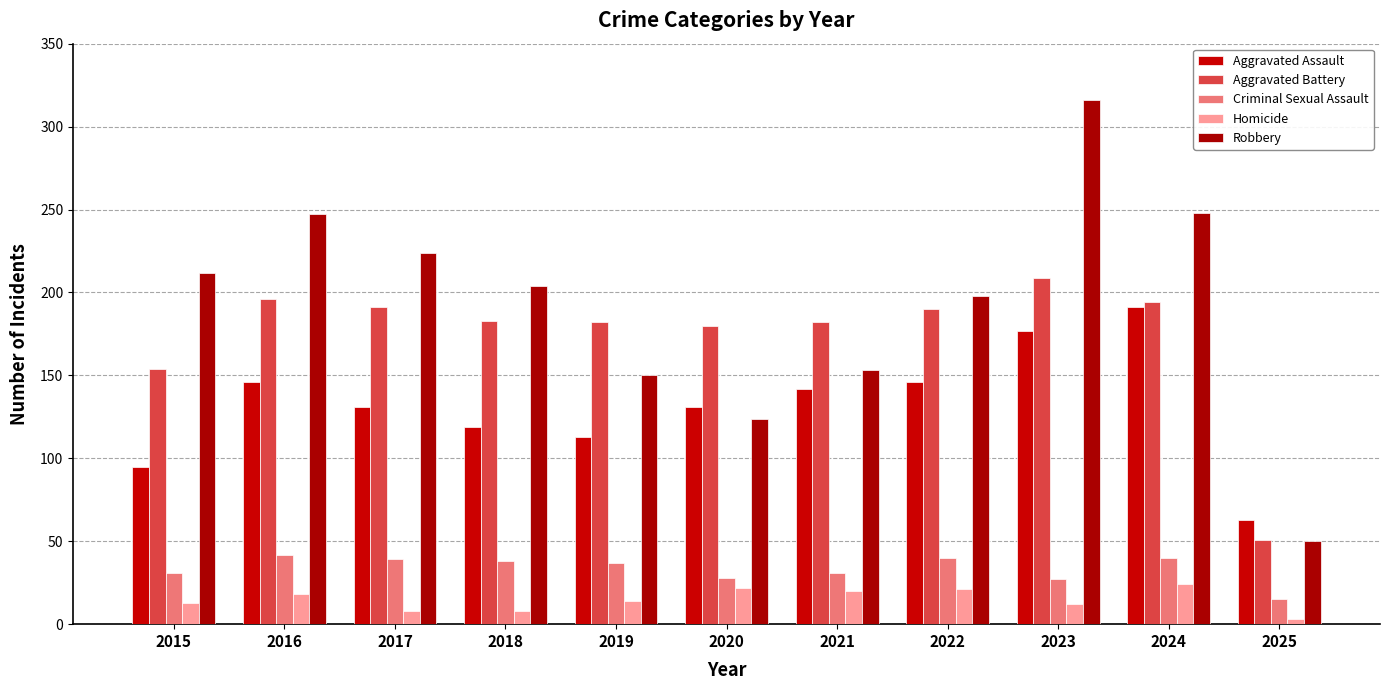

How many bars are there in total?

55